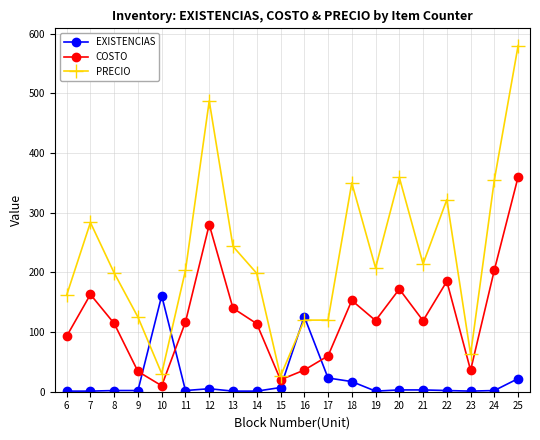

At which category does COSTO reach its first local valley?

10